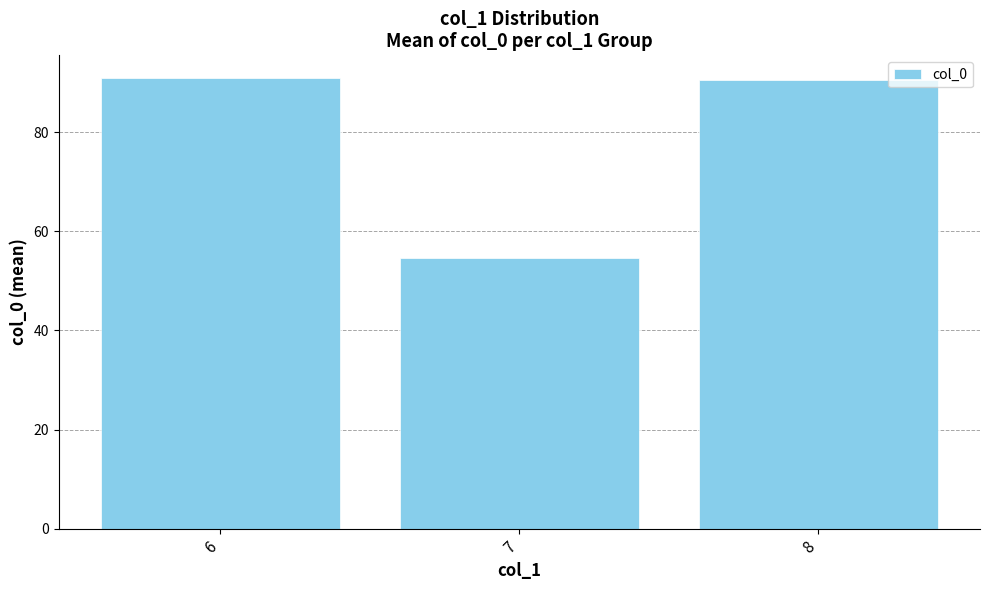

Where is the data nearest to the value 72?

7